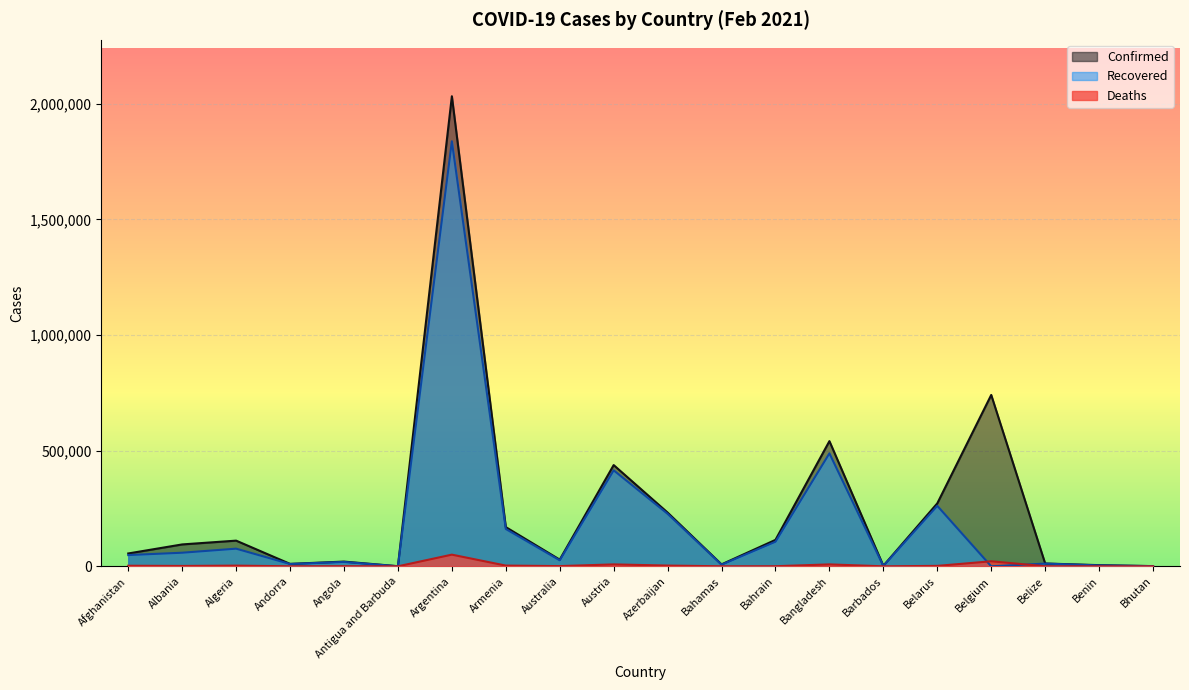

How many data points in Recovered are above 48626?

9